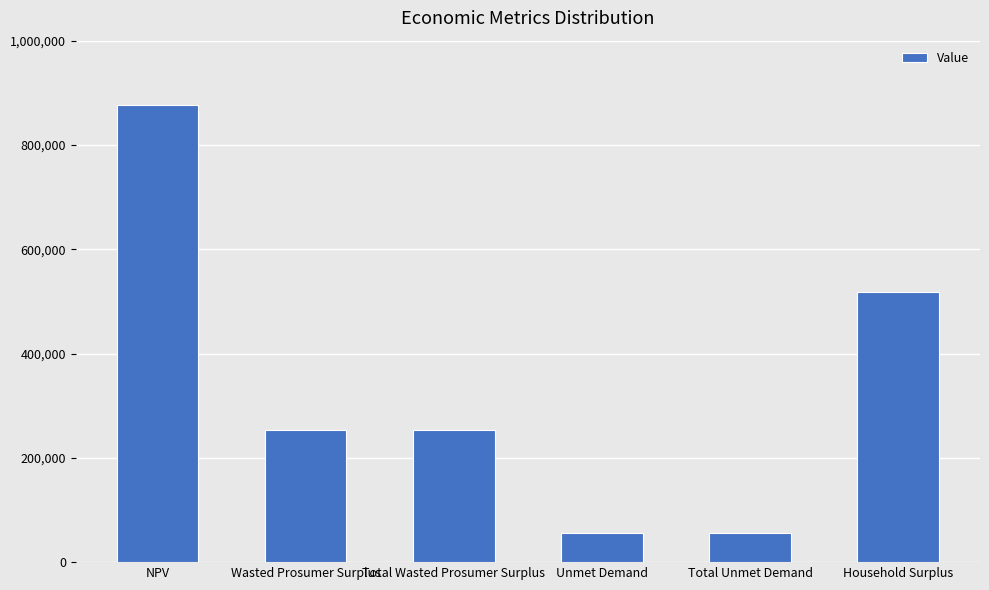

What is the maximum value shown in the chart?

877059.5